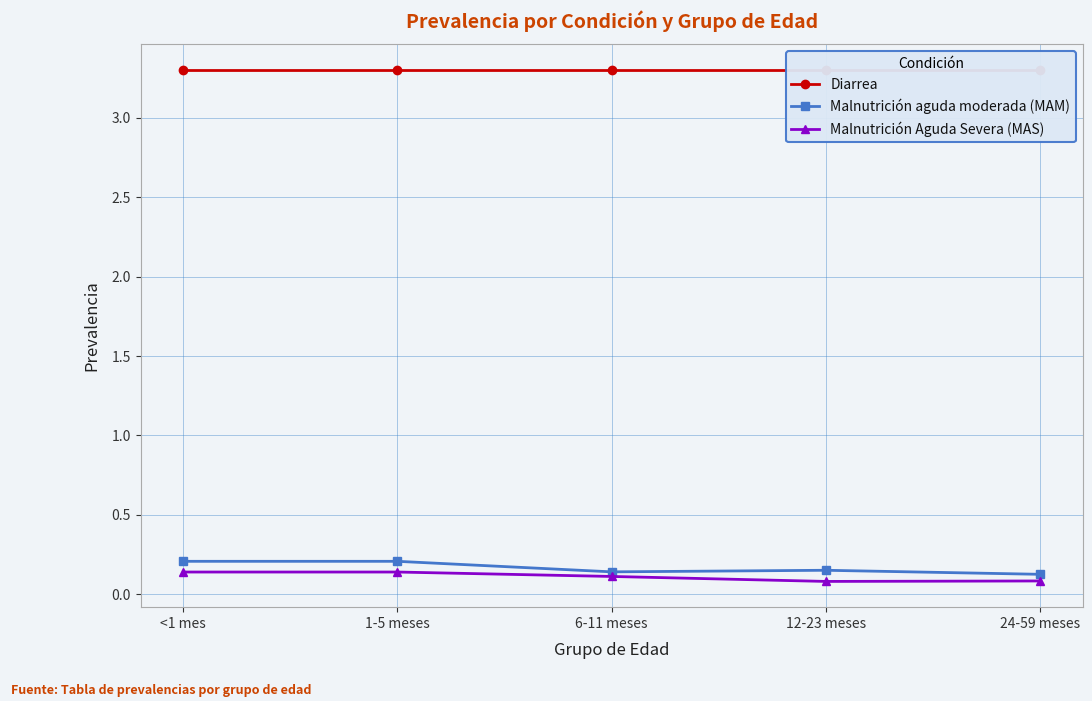

At which label does Diarrea reach its minimum?

<1 mes